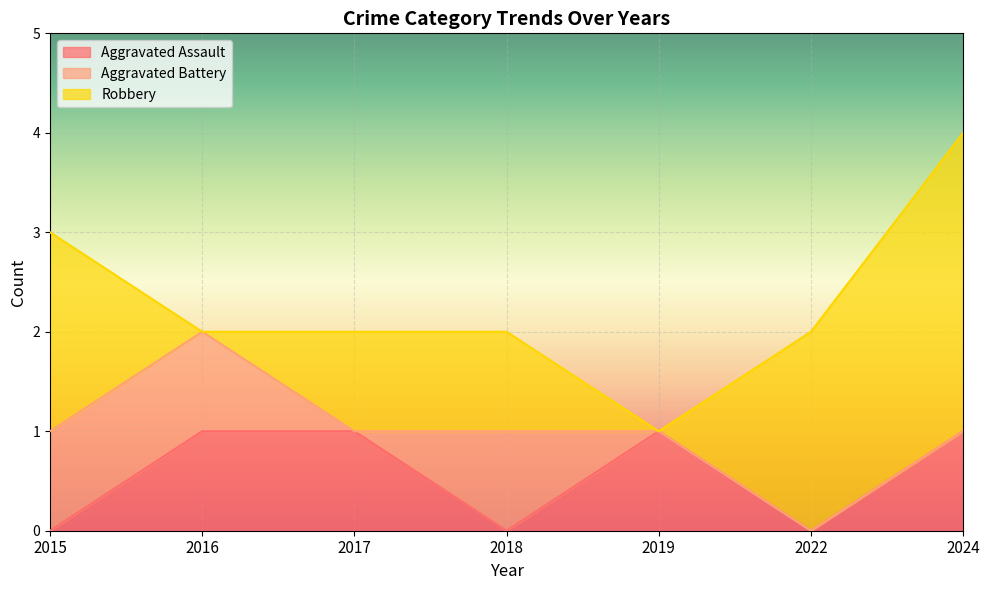

In Aggravated Assault, how many points are higher than both neighbors (excluding endpoints)?

1